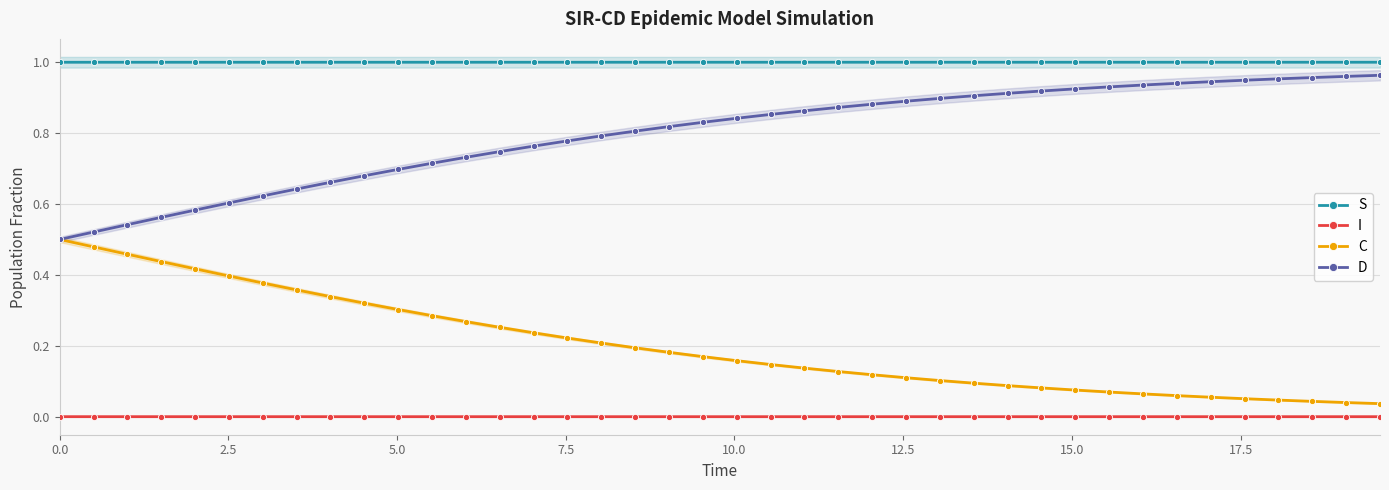

At how many categories does at least one series exceed 0?

40